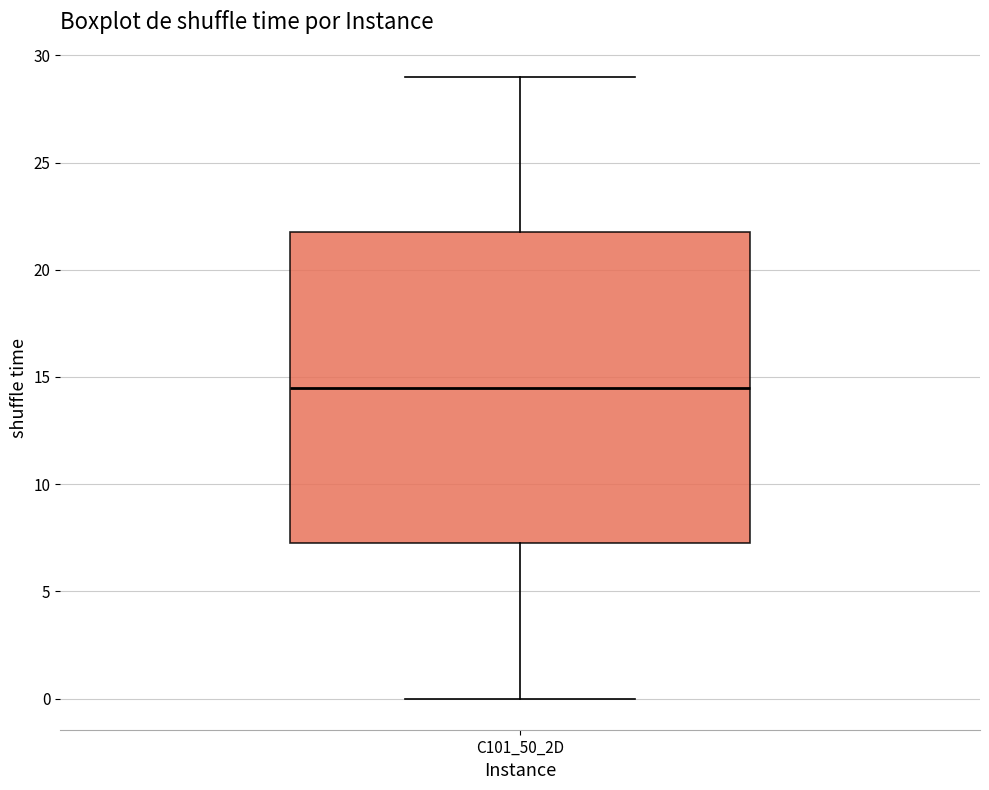

Transcribe this box plot: give where the median line is, the range the box spans, and where the two whiskers end, as read against the y-axis. The values are not printed on the chart, so give them approximately, as read against the axis.

median 14.5, box 7.5 to 22.0, whiskers 0.0 to 29.0